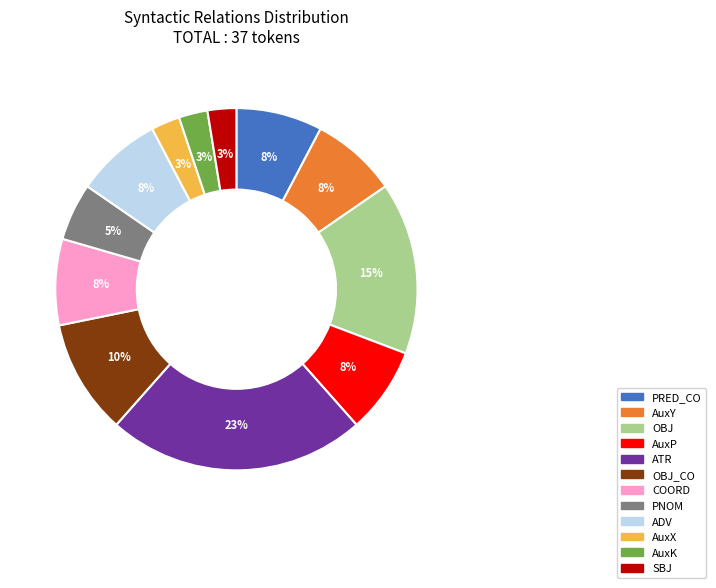

Is there any slice that represents more than half of the pie?

No